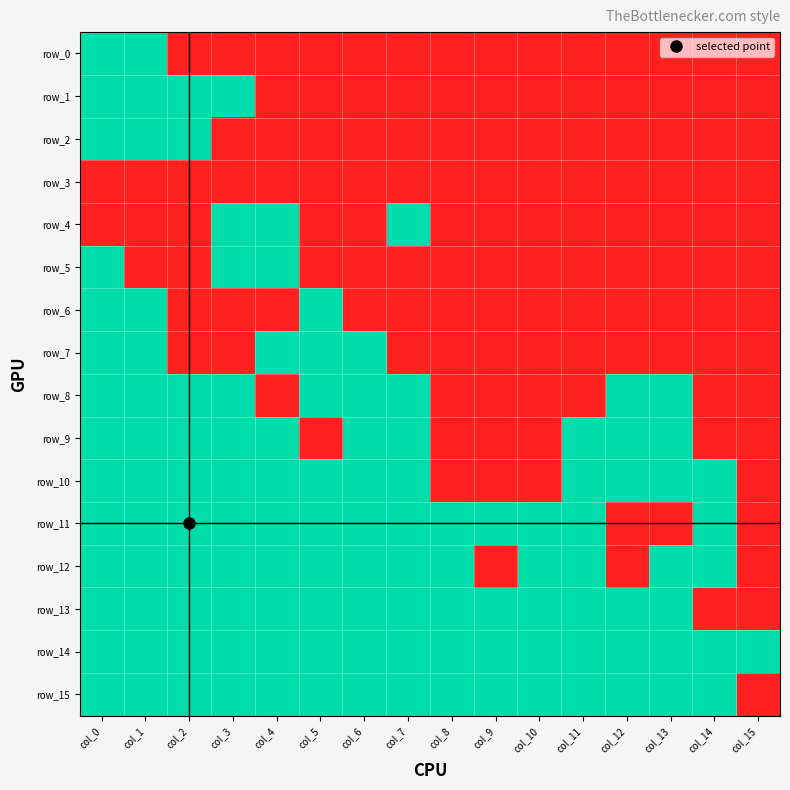

What is the sum of the row_8 values at col_13 and col_10?

1